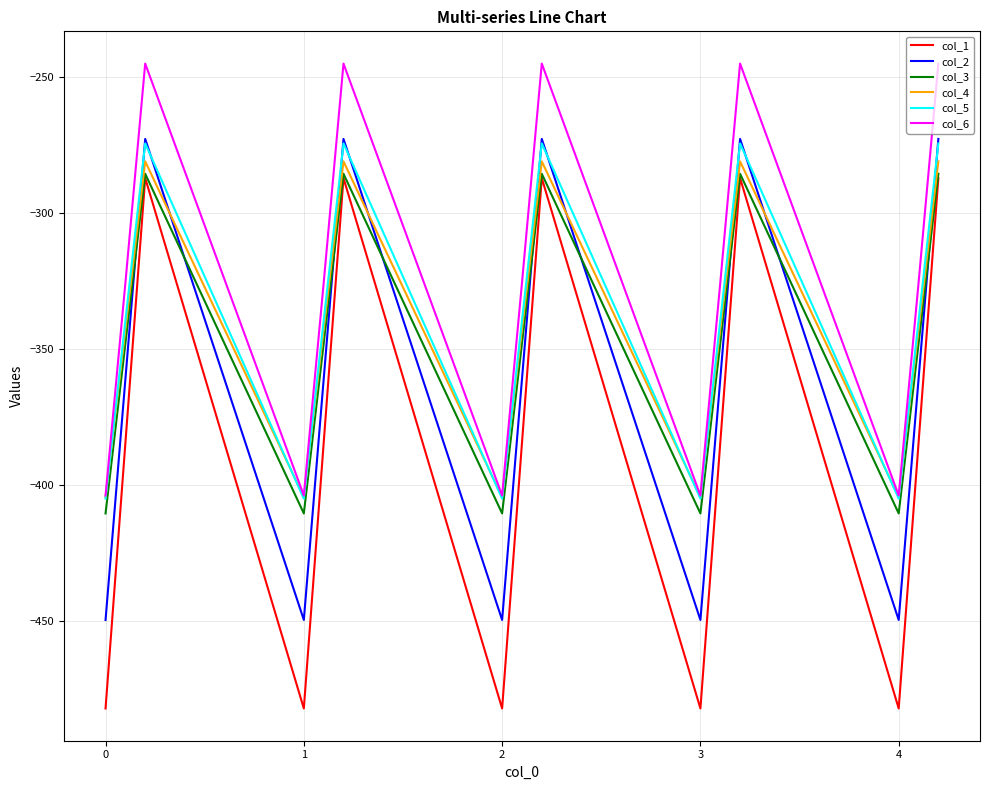

Which series has the widest spread of values?

col_1